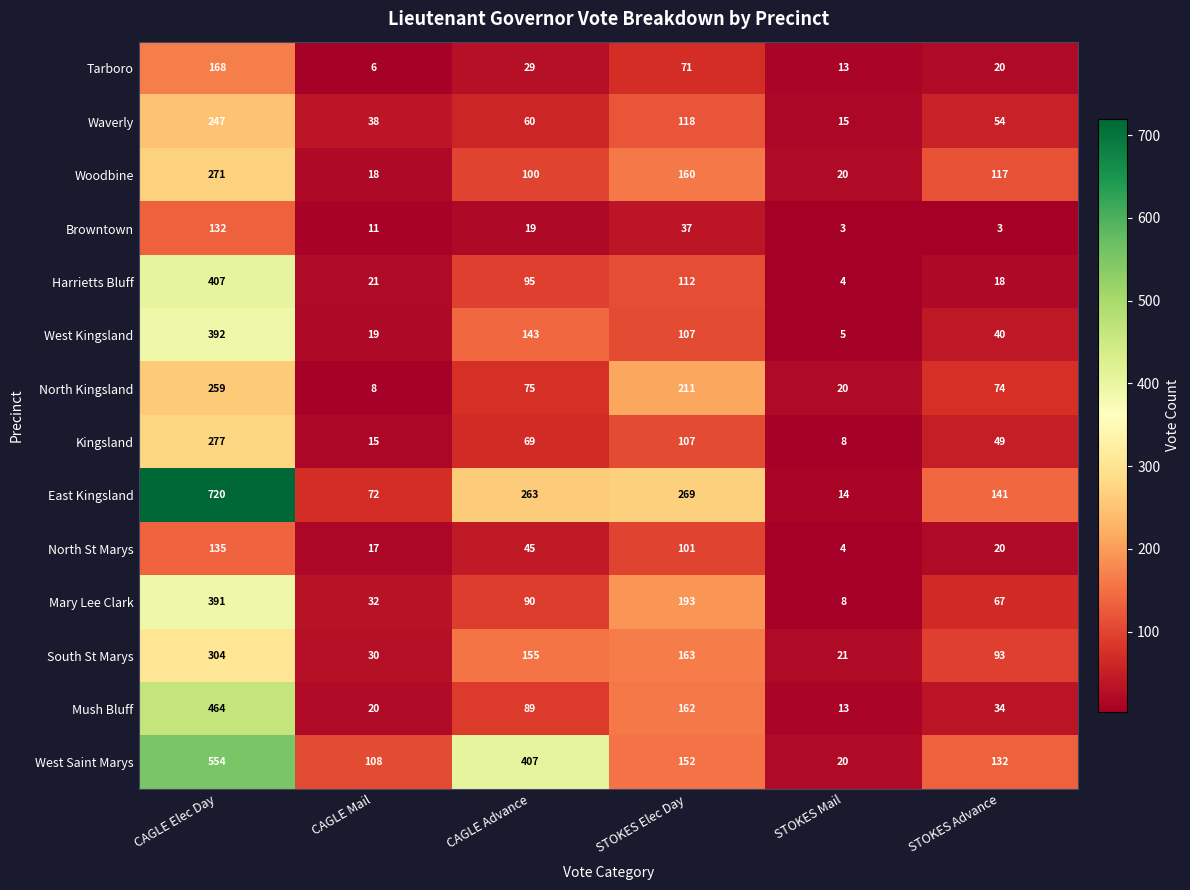

True or false: West Saint Marys has a value of 20 at STOKES Mail.

True